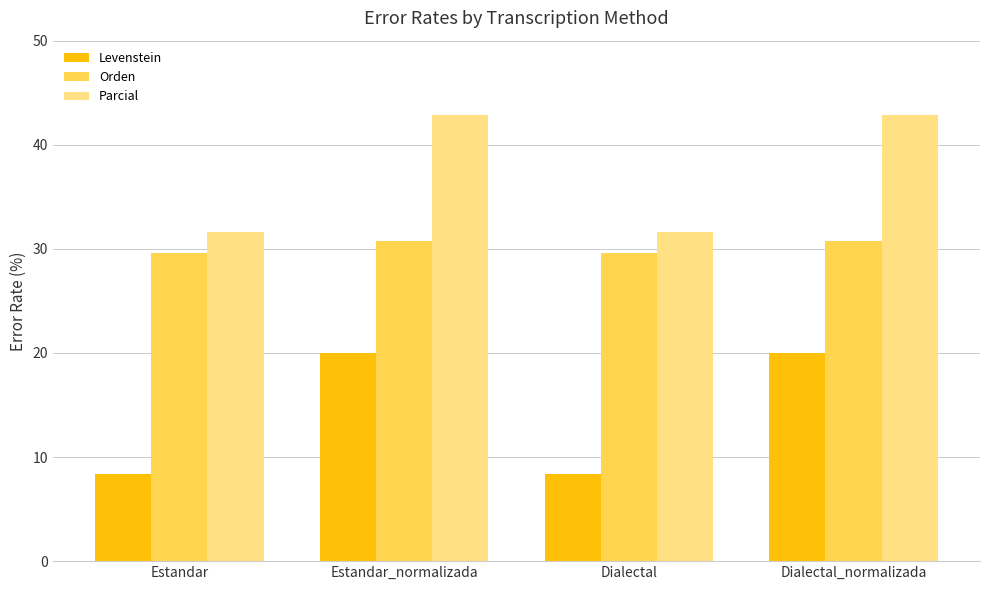

The value of Parcial at Estandar is 41.9. True or false?

False